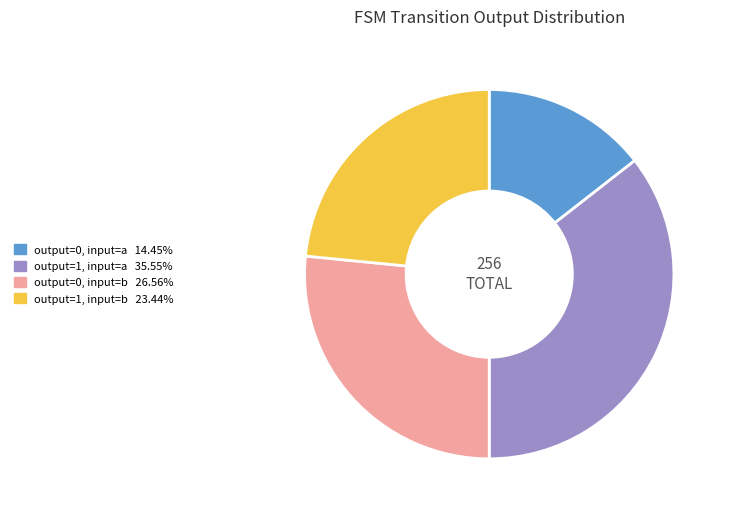

Count the number of slices in the pie.

4